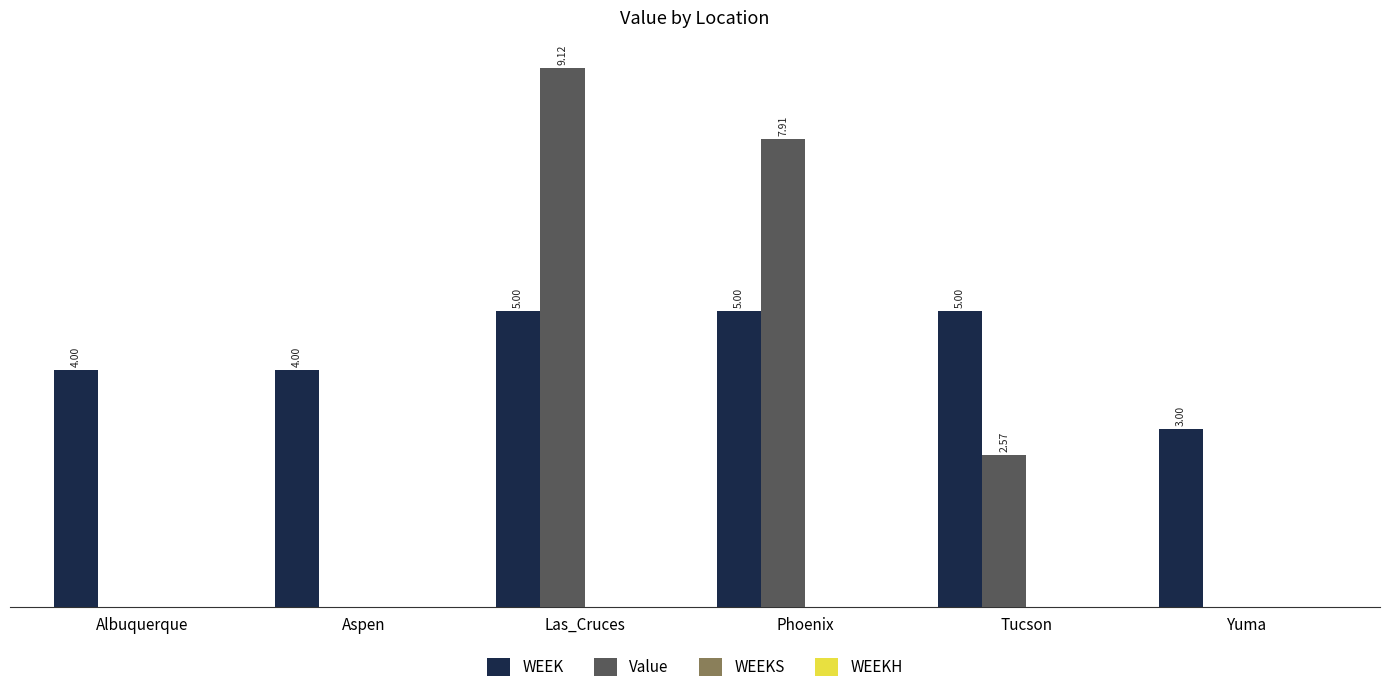

Which series has the largest total across all categories?

WEEK